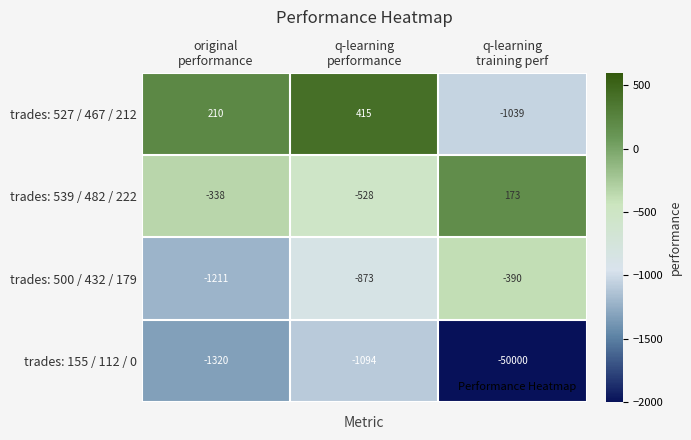

Rank the series at q-learning
training perf from lowest to highest value.

trades: 155 / 112 / 0, trades: 527 / 467 / 212, trades: 500 / 432 / 179, trades: 539 / 482 / 222